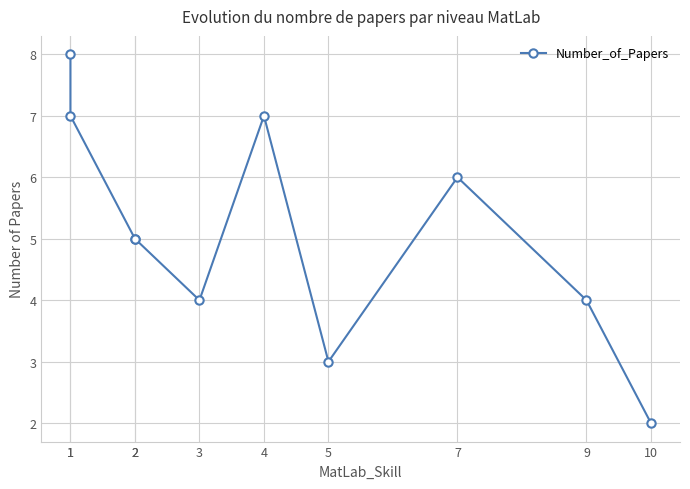

At which category does the chart reach its minimum across all series?

10